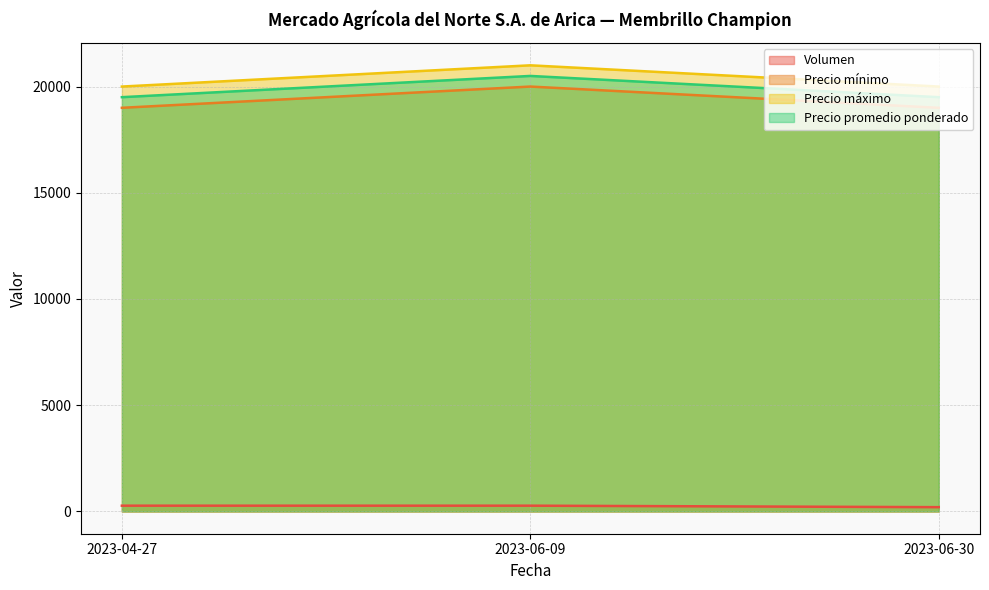

What is the value of the Volumen point at the 3rd from the left?

200